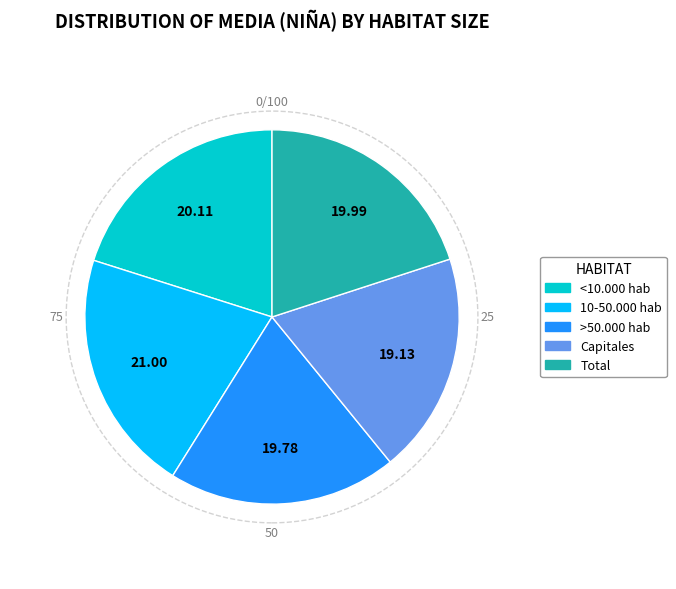

Is 10-50.000 hab the majority of the pie?

No